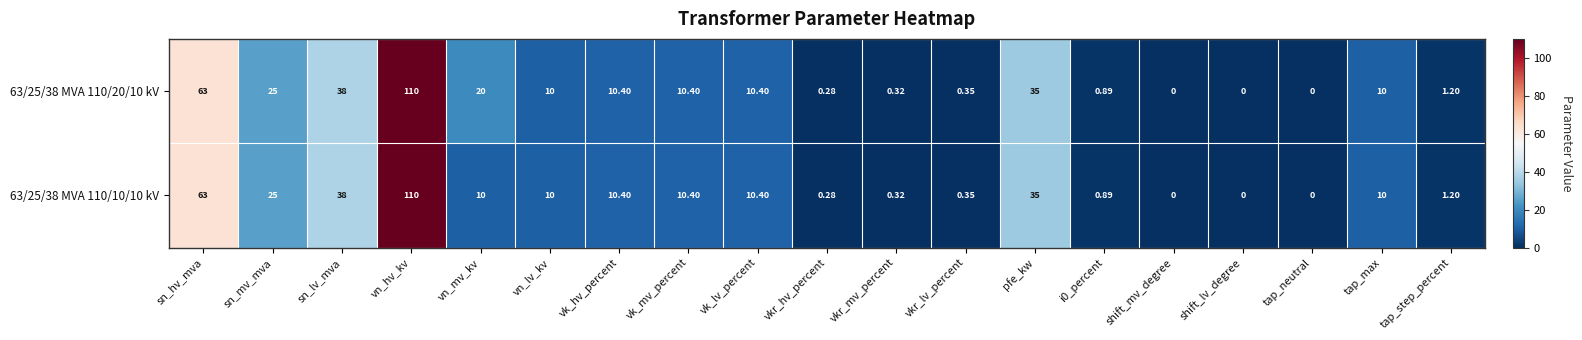

Is the value of 63/25/38 MVA 110/10/10 kV at sn_hv_mva greater than the value of 63/25/38 MVA 110/20/10 kV at shift_lv_degree?

Yes